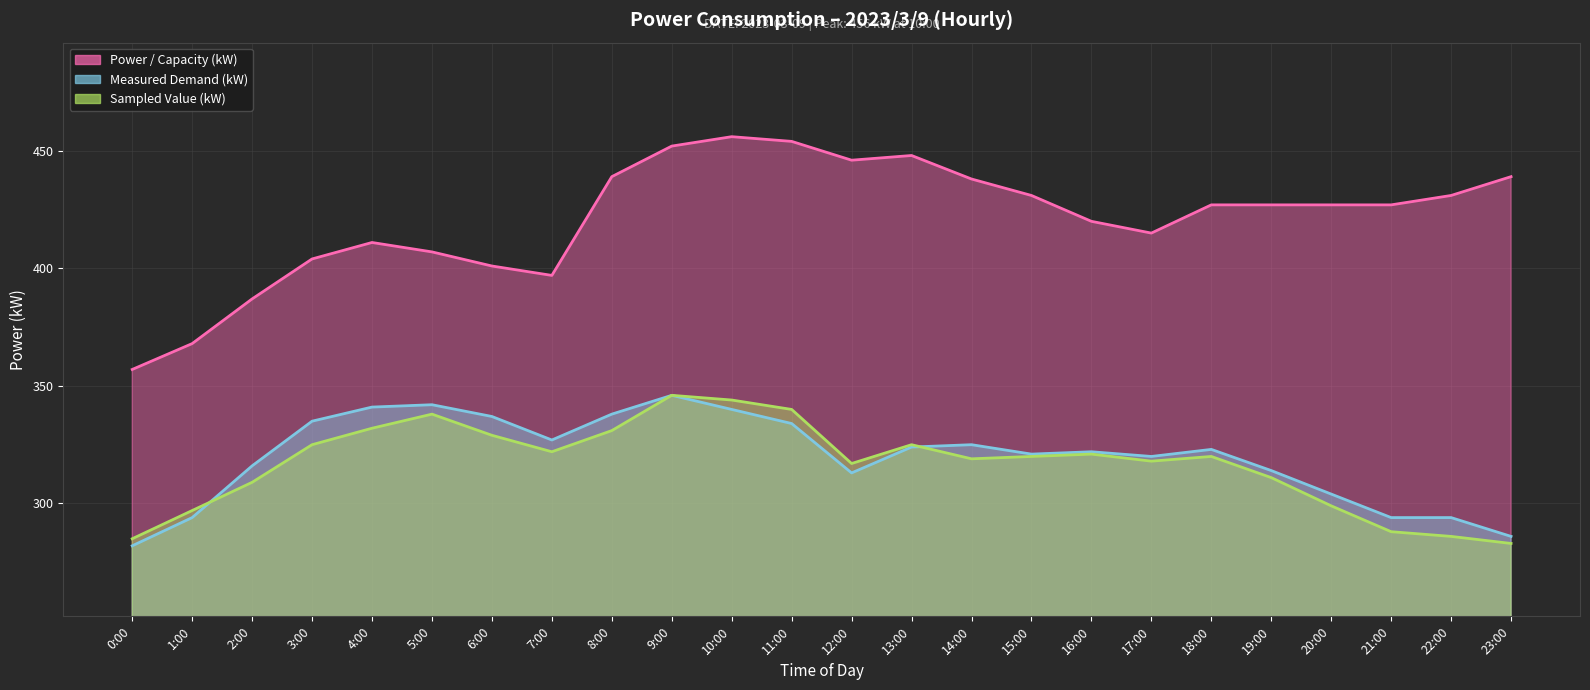

What value does the Measured (kW) (line) series have at 23:00, to the nearest 5?

285